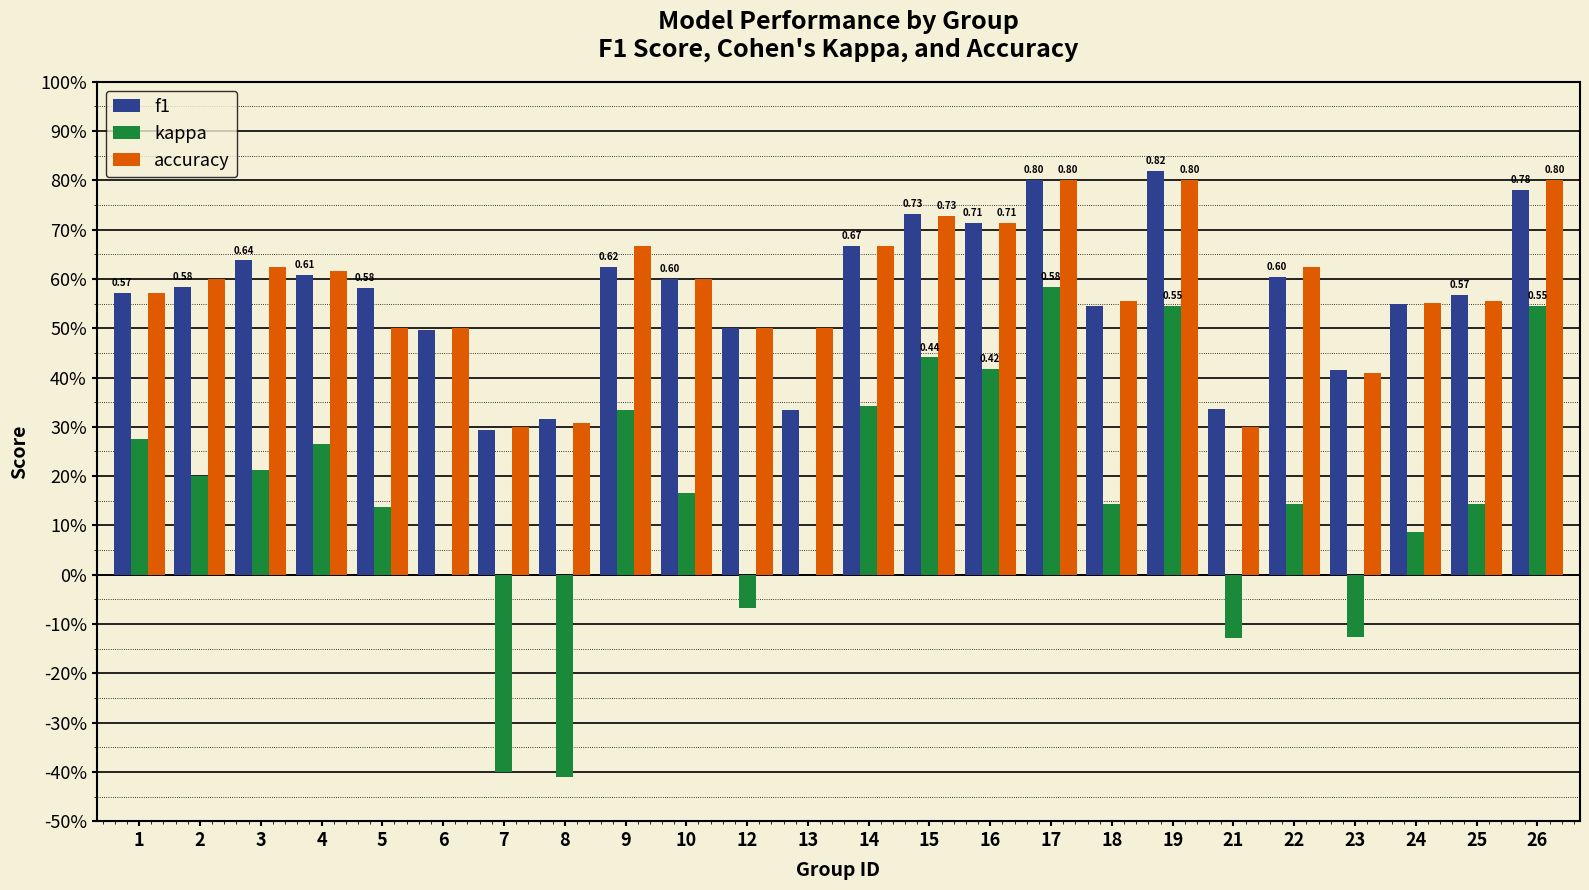

What is the value of the f1 bar at the 15th from the left?

0.7